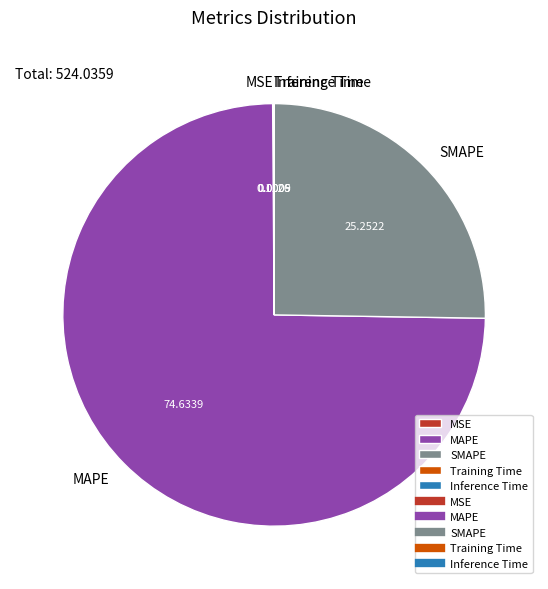

Is there a majority slice in this chart?

Yes